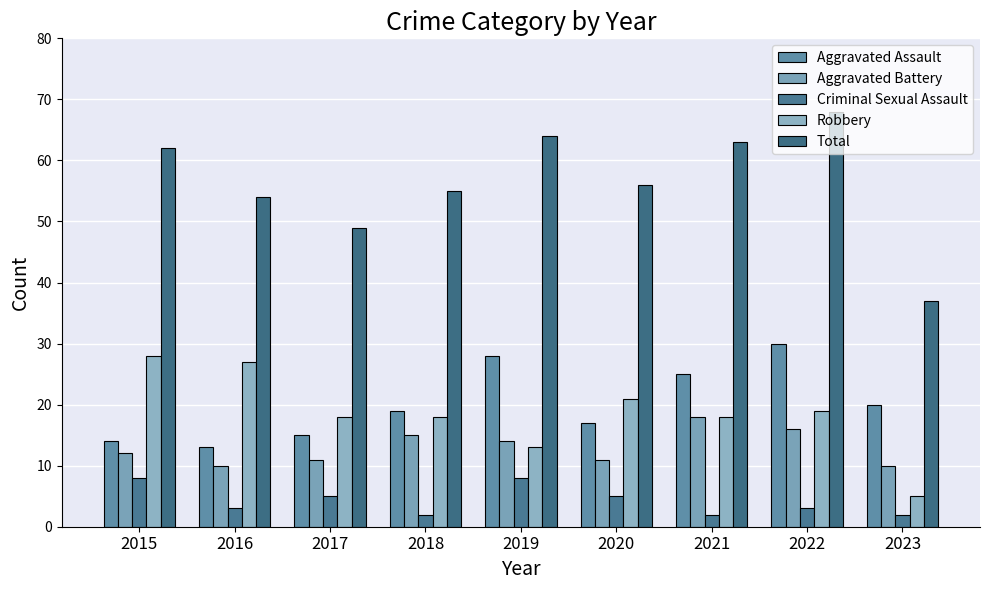

True or false: Total has a value of 75 at 2016.

False